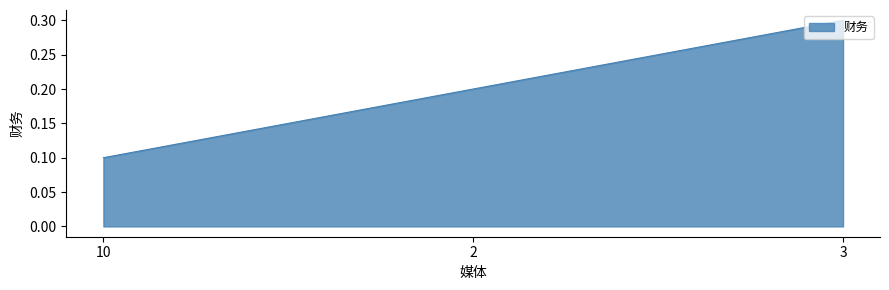

Reading left to right, what are all the values shown in this chart?

0.1	0.2	0.3